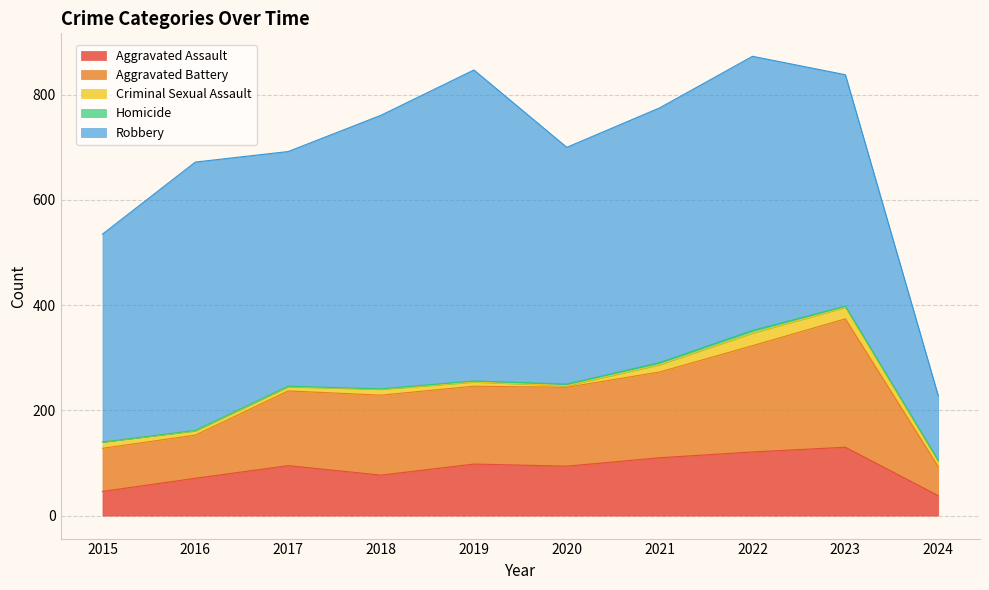

True or false: Aggravated Assault has a value of 71 at 2016.

True